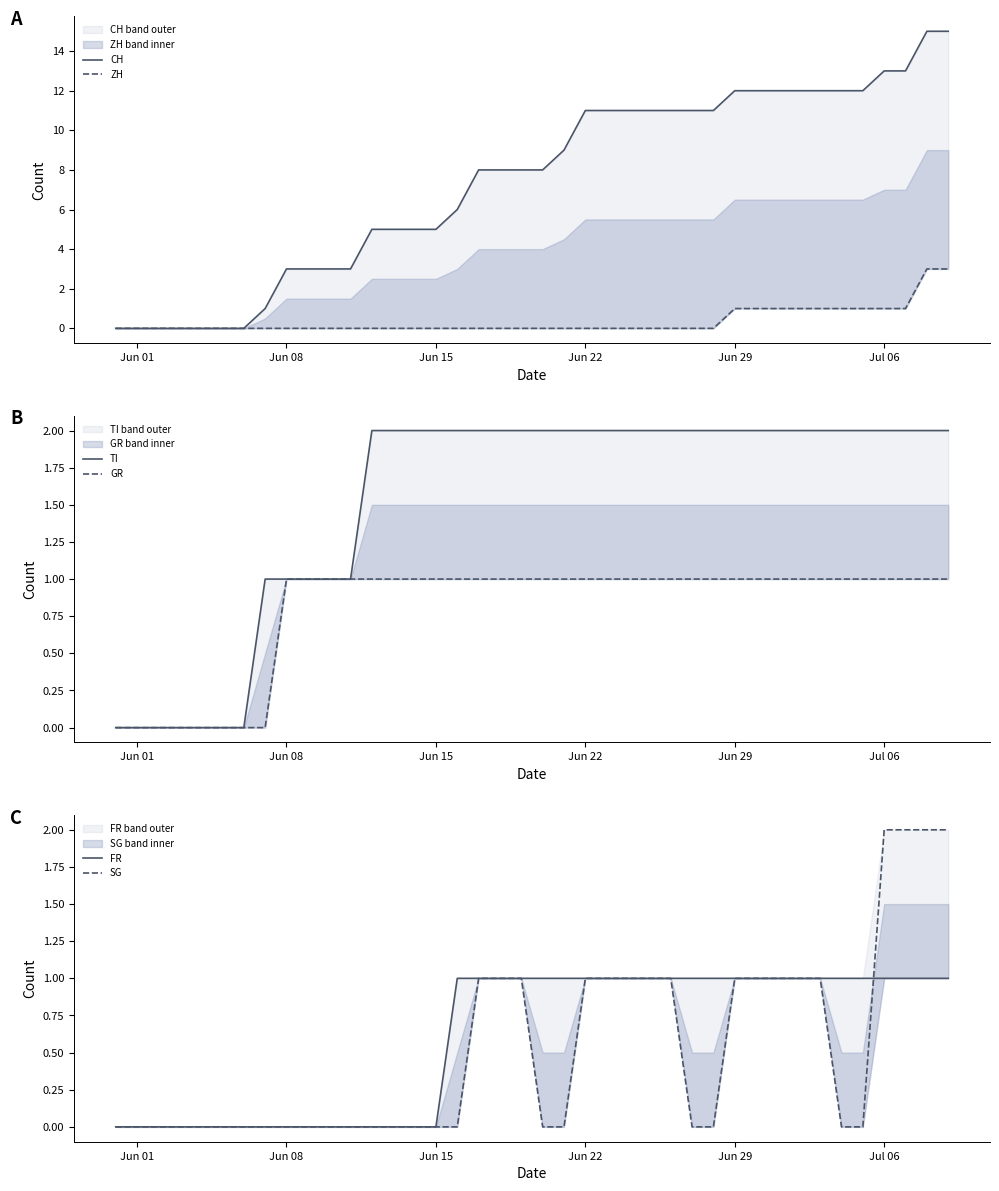

True or false: GR and TI cross at least once.

False